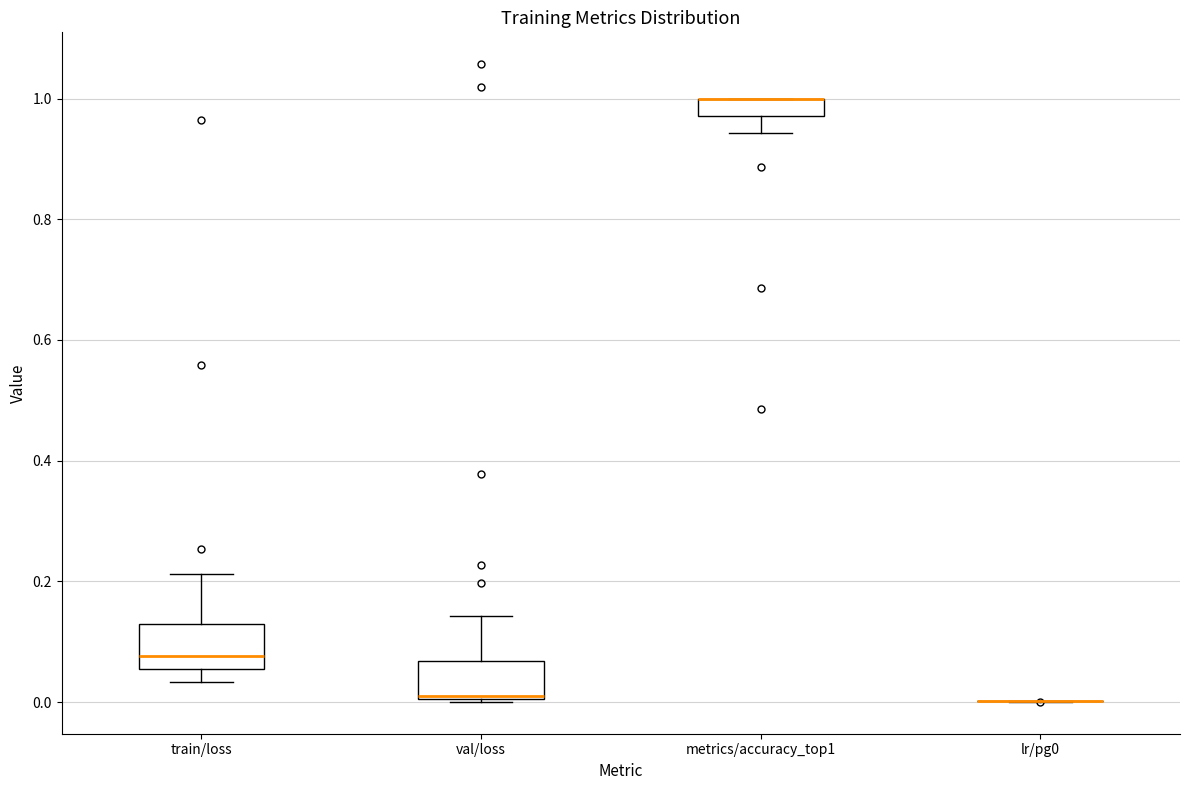

Where does the median line of the box for val/loss sit on the y-axis? The values are not printed on the chart, so give them approximately, as read against the axis.

0.02